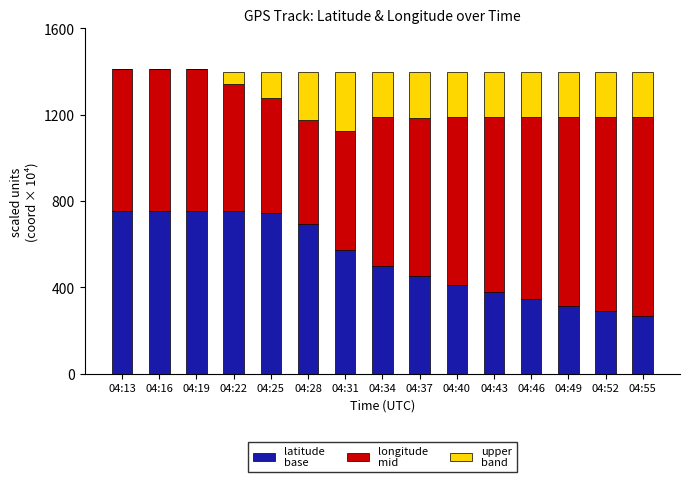

Does the chart contain stacked bars?

Yes